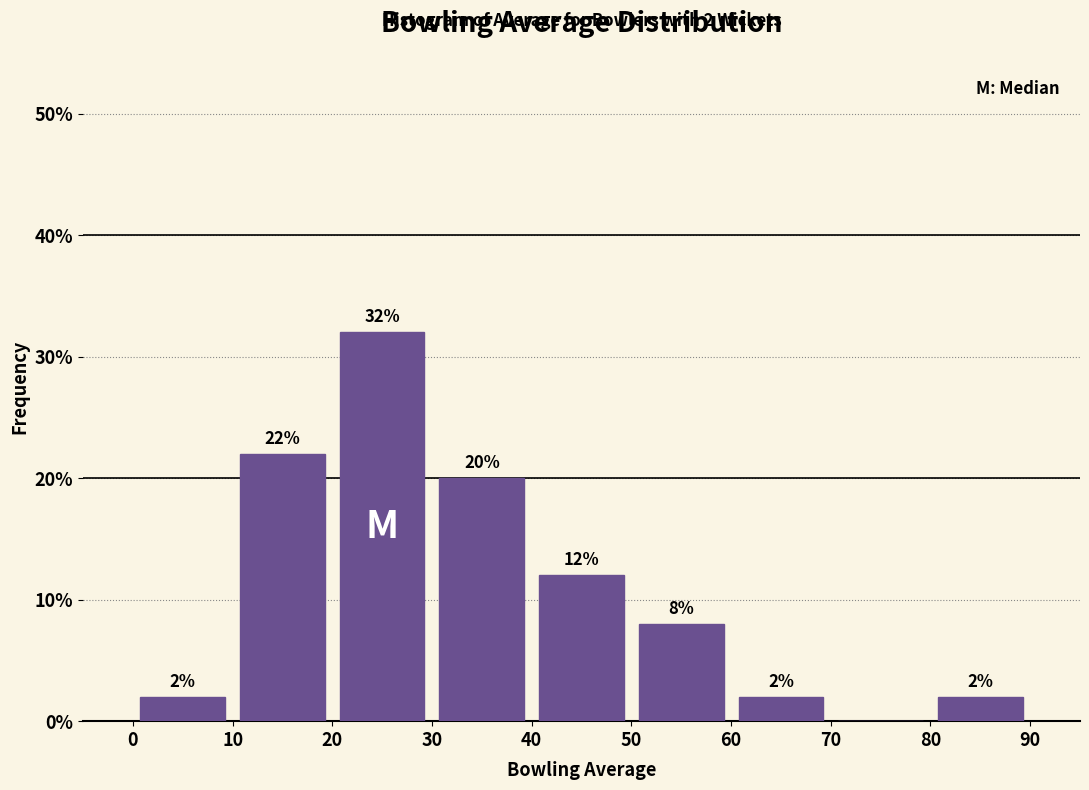

Over which range of the x-axis is the bar tallest?

20 to 30